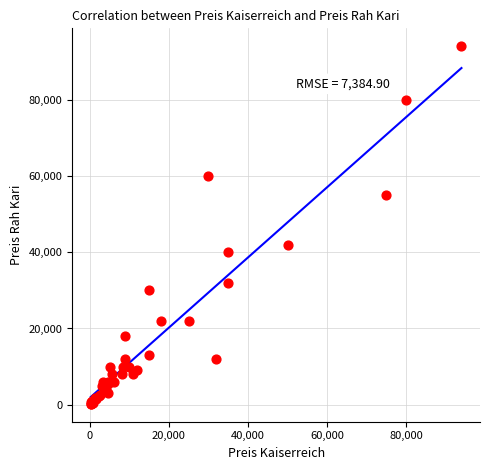

What Y value in the scatter plot is closest to 47125?

42000